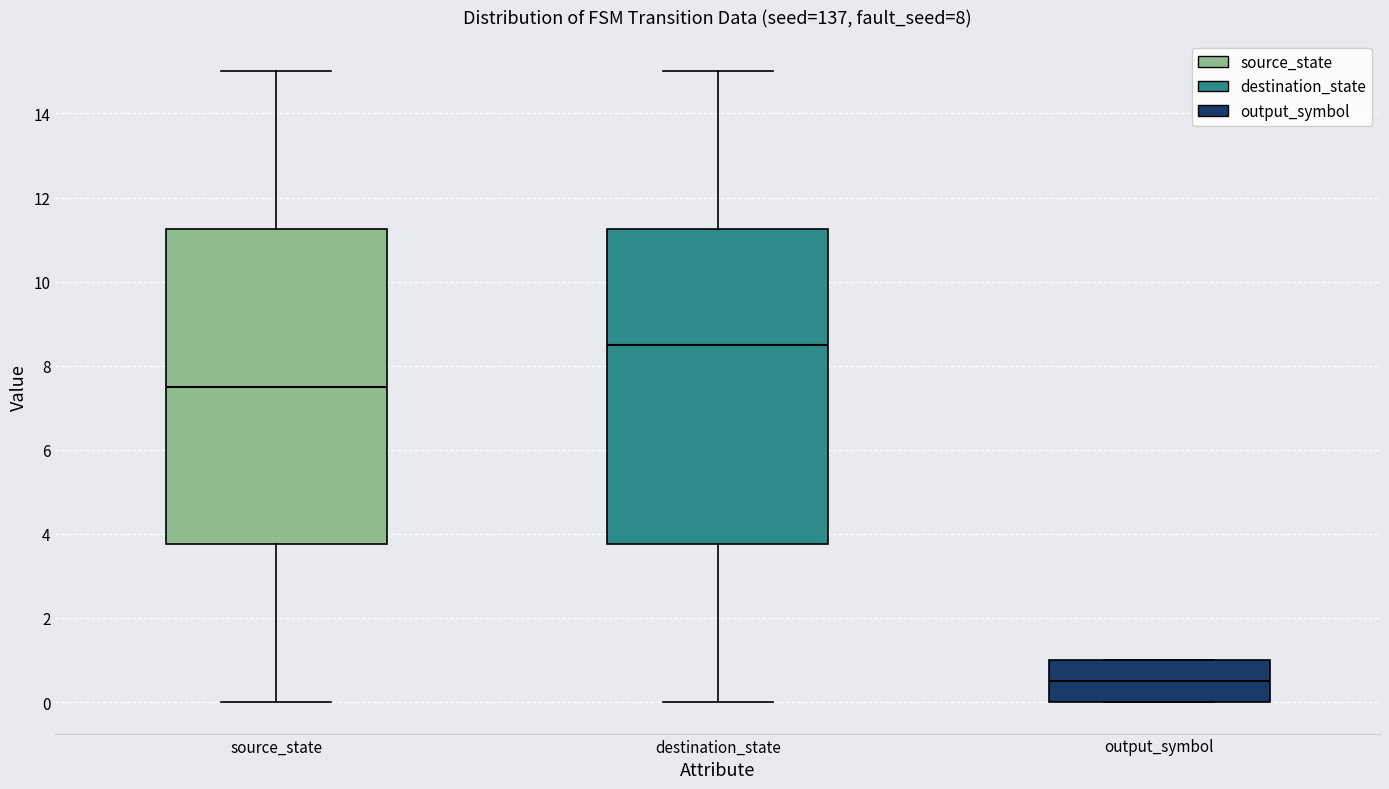

Reading left to right, read every box against the y-axis: the position of its median line, the range the box covers, and the ends of its whiskers. The values are not printed on the chart, so give them approximately, as read against the axis.

source_state: median 7.6, box 3.8 to 11.2, whiskers 0.0 to 15.0
destination_state: median 8.6, box 3.8 to 11.2, whiskers 0.0 to 15.0
output_symbol: median 0.6, box 0.0 to 1.0, whiskers 0.0 to 1.0